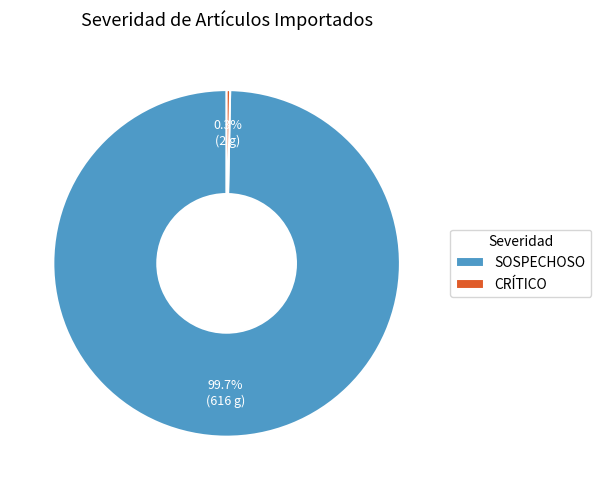

What portion of the pie excludes CRÍTICO?

99.7%